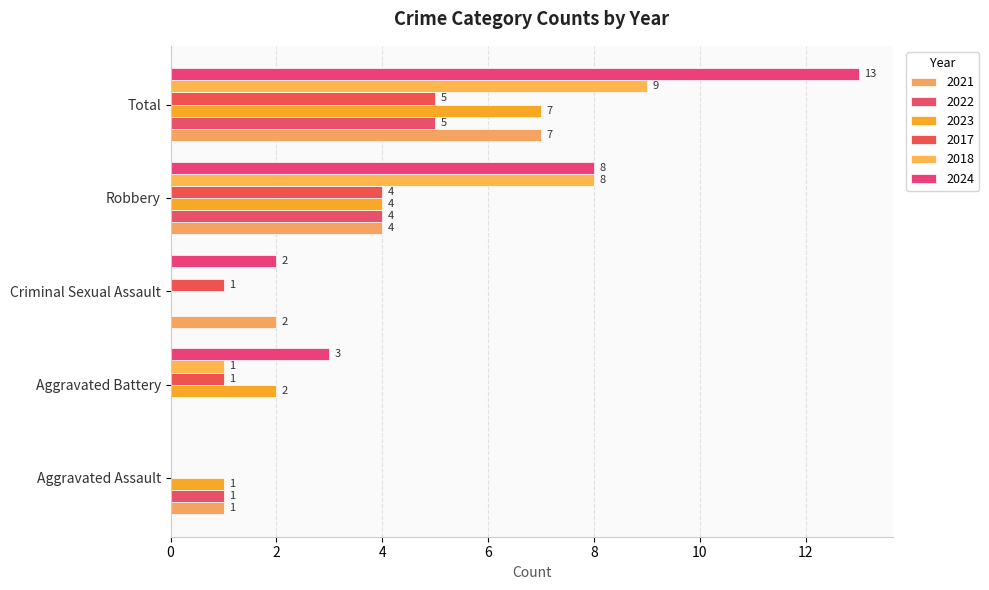

The 2018 series shows 8 at Robbery. True or false?

True